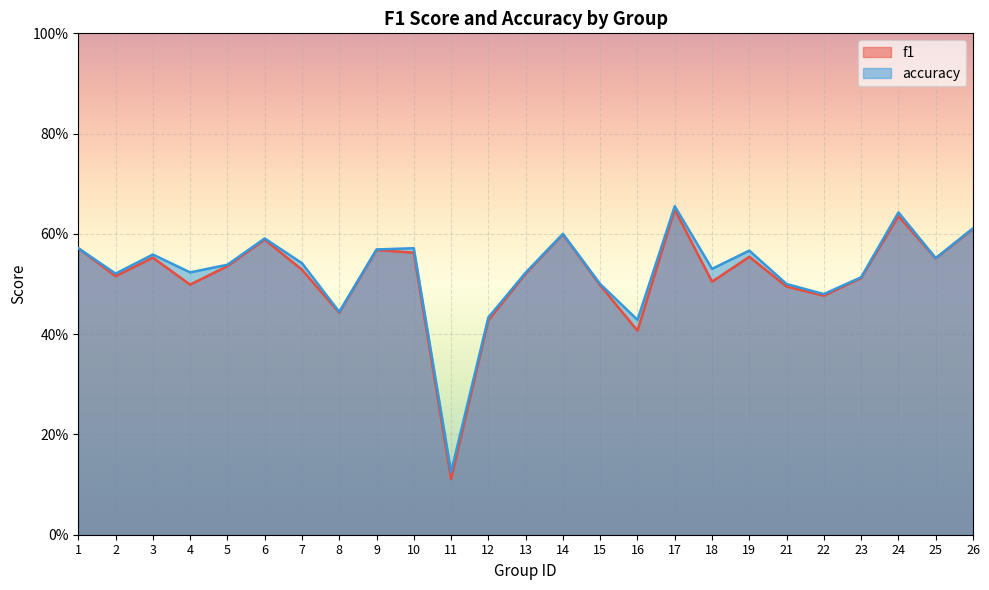

True or false: f1 has a value of 0.5 at 22.

True